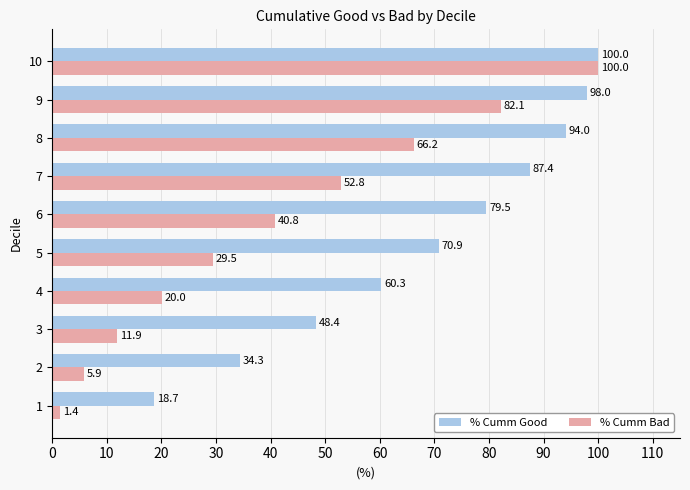

Which series has the largest total across all categories?

% Cumm Good